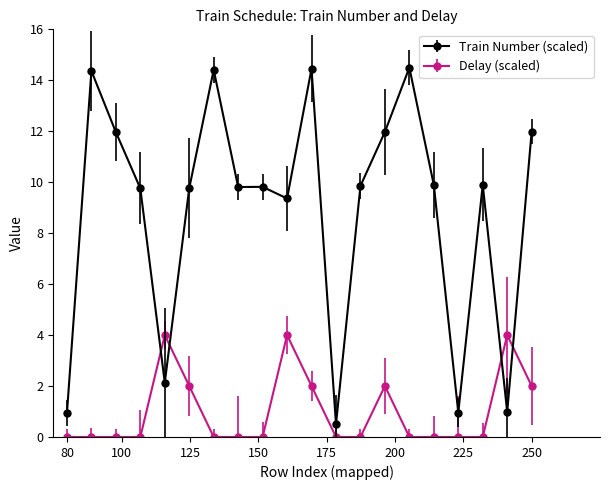

At how many categories does at least one series exceed 3?

17